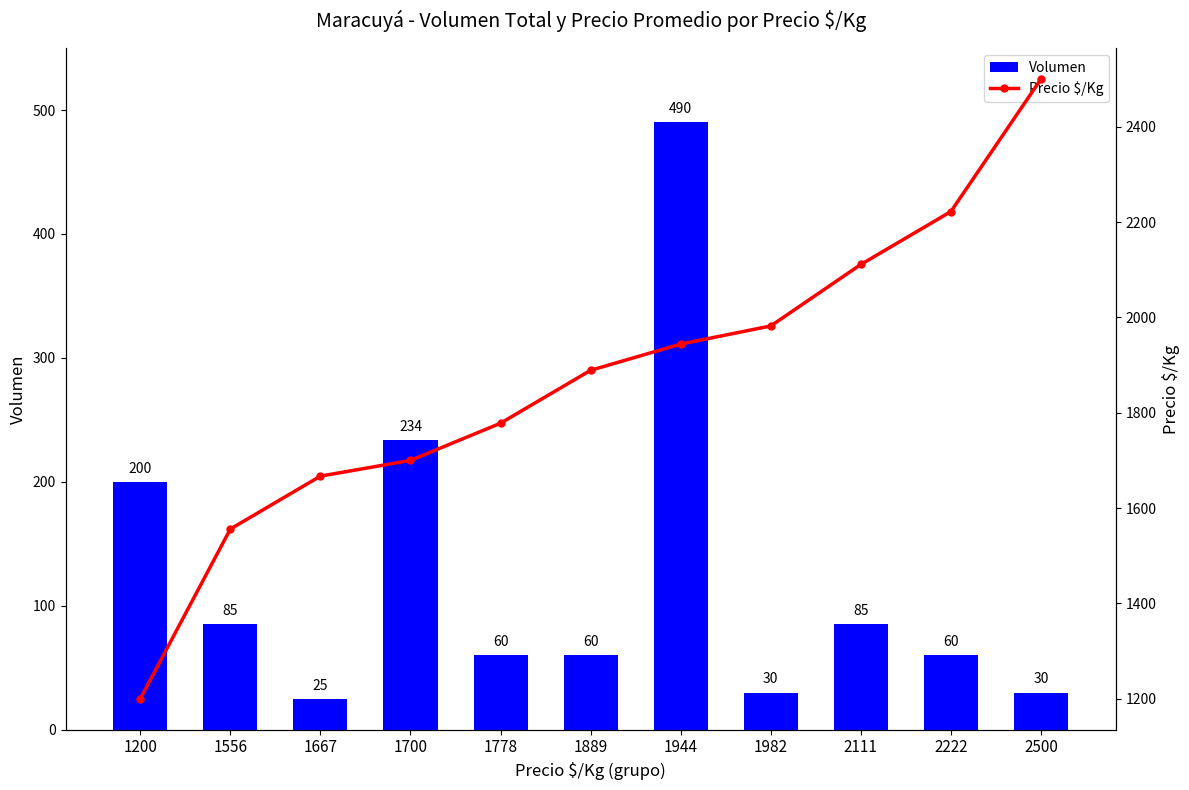

Which series has the widest spread of values?

Precio $/Kg